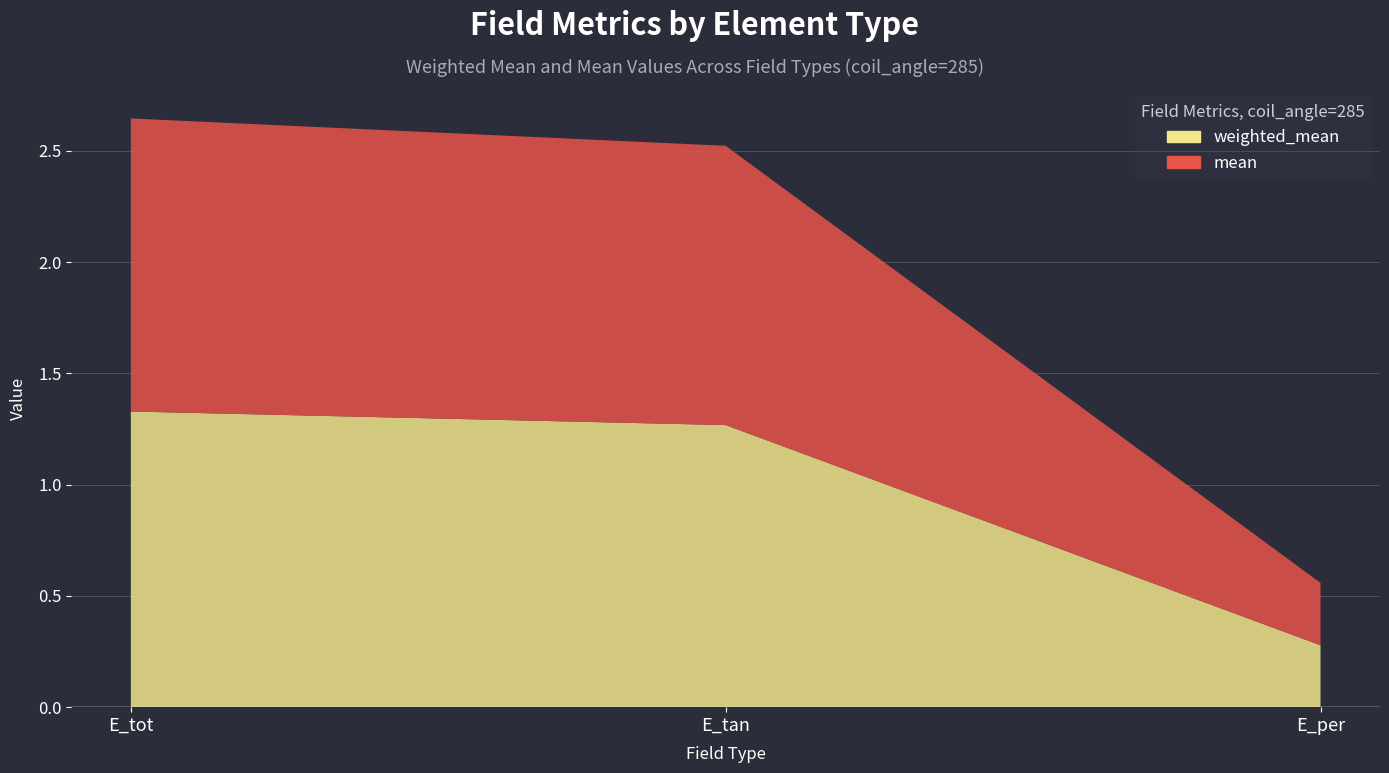

Is the value of weighted_mean at E_tot greater than the value of mean at E_per?

Yes